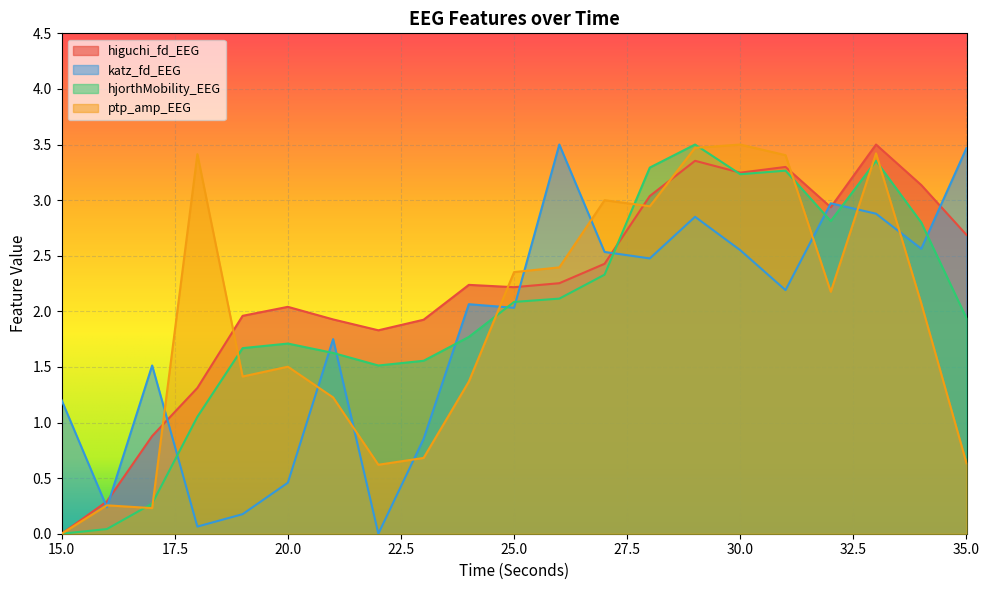

What is the difference between the maximum and minimum values in the higuchi_fd_EEG series?

3.5